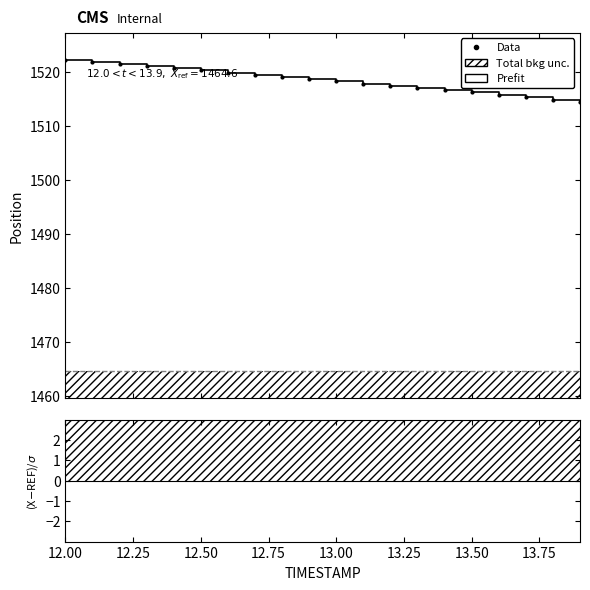

Count the number of categories in the chart.

20